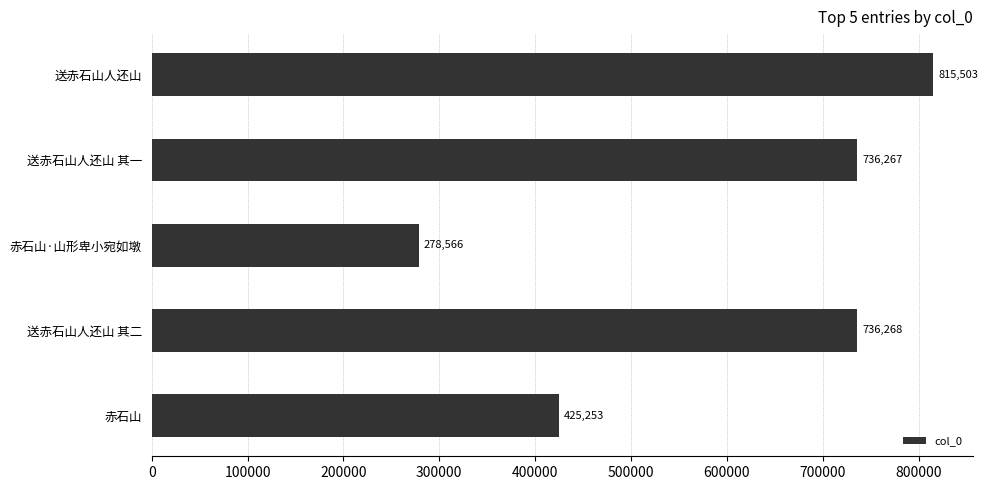

Reading bottom to top, extract all data points from this chart.

425253	736268	278566	736267	815503